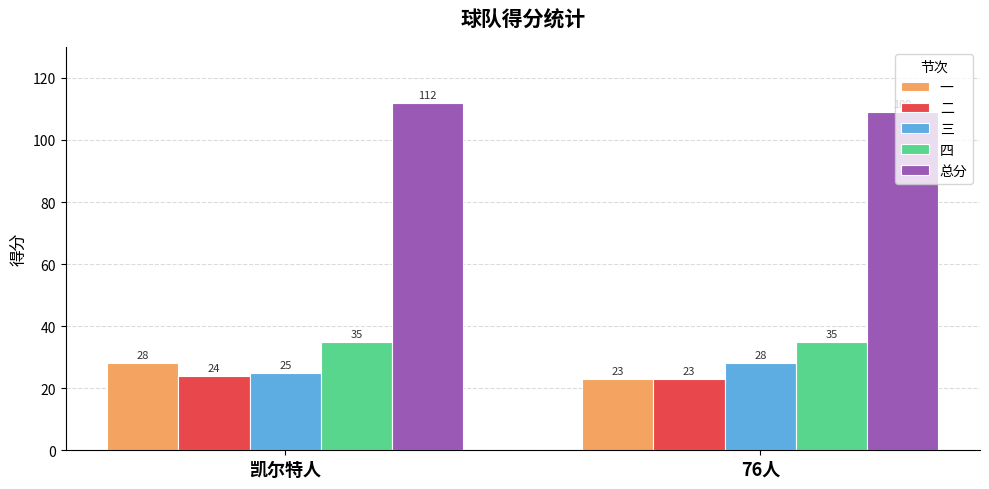

What is the value of the 二 bar at the 2nd from the left?

23